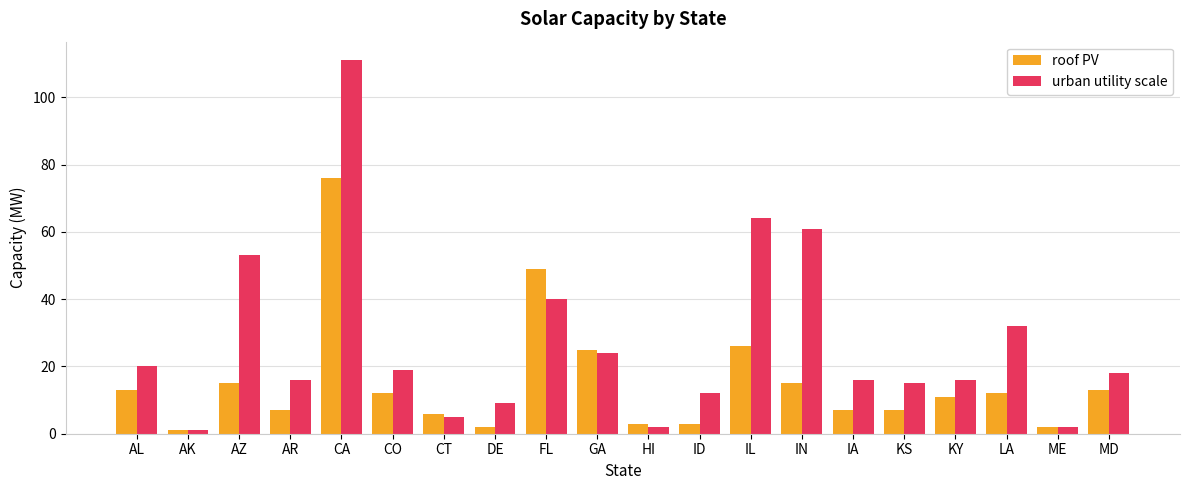

Which series changed the most between AZ and CT?

urban utility scale